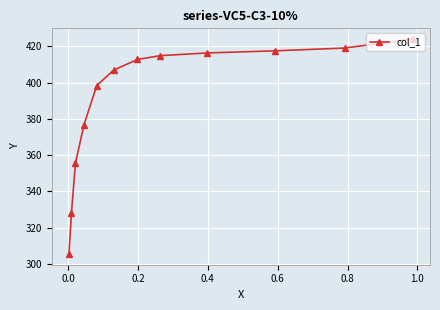

What is the difference between the second highest and minimum values?

113.6